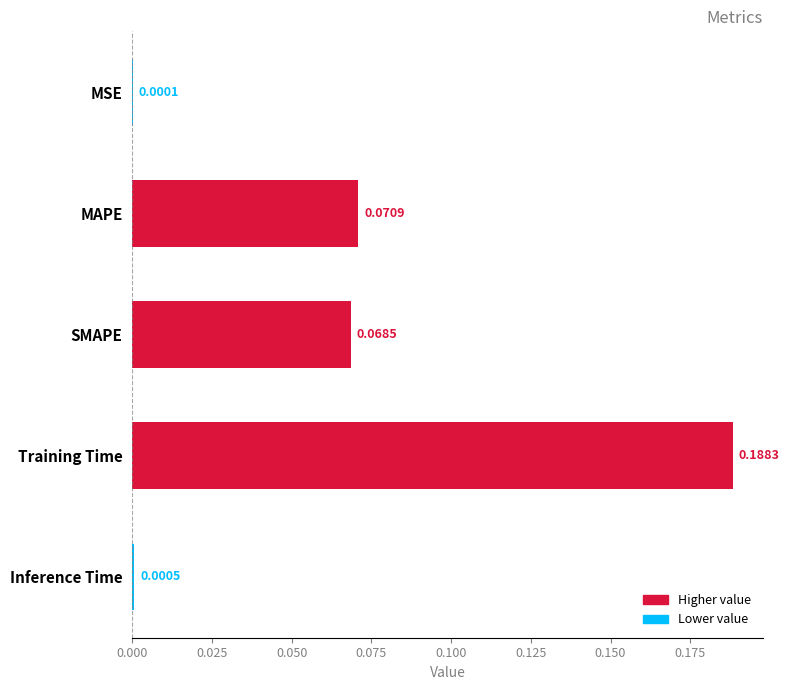

Are the bars horizontal?

Yes